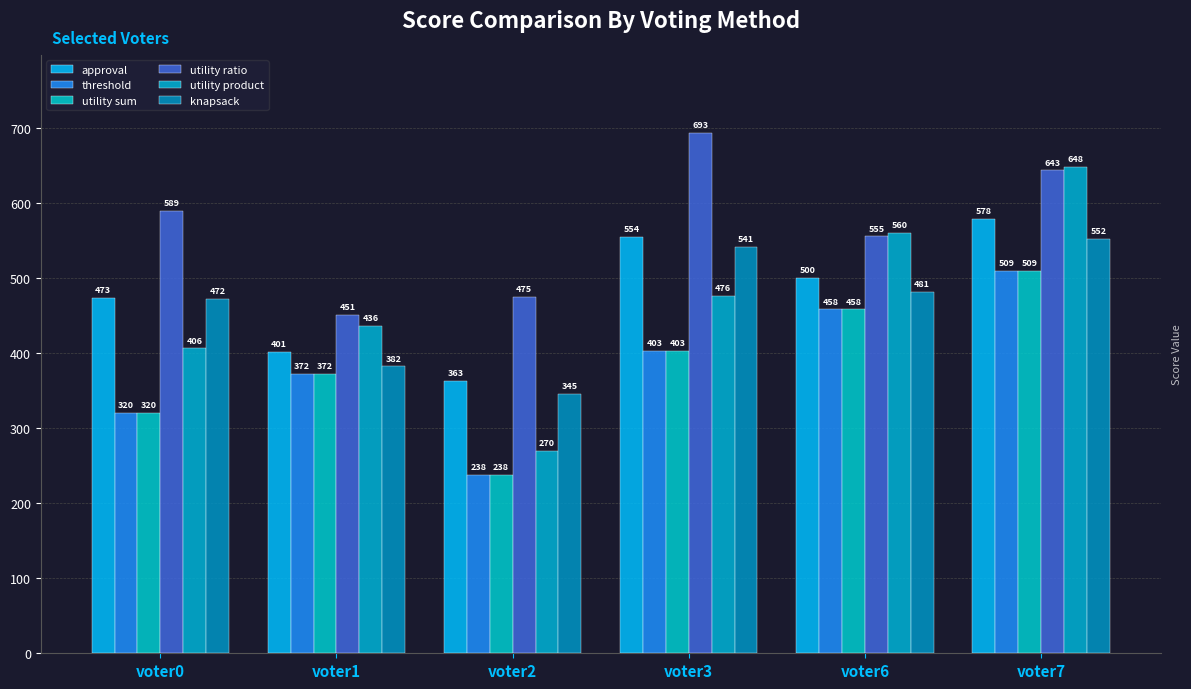

At which category is the sum across all series the highest?

voter7